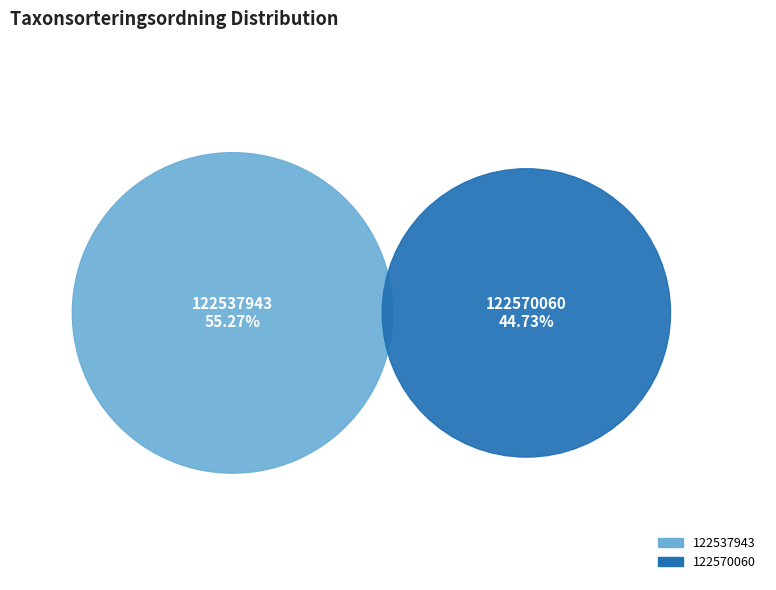

How many segments does this pie chart have?

2